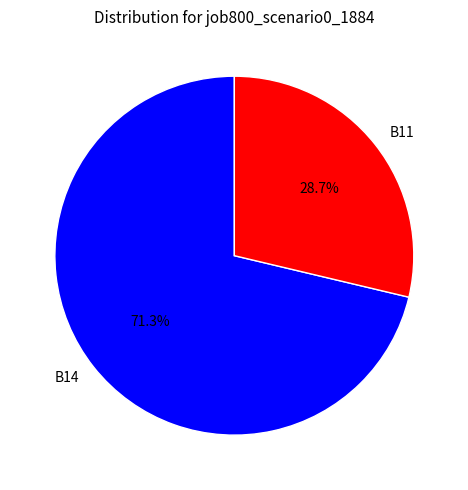

Which slice is the largest?

B14